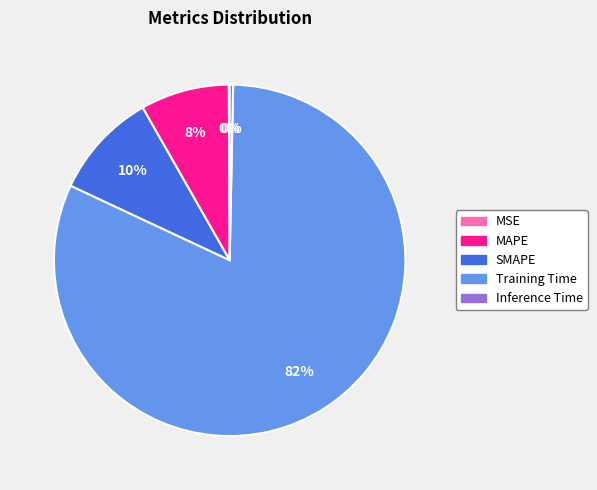

Which category accounts for the majority?

Training Time